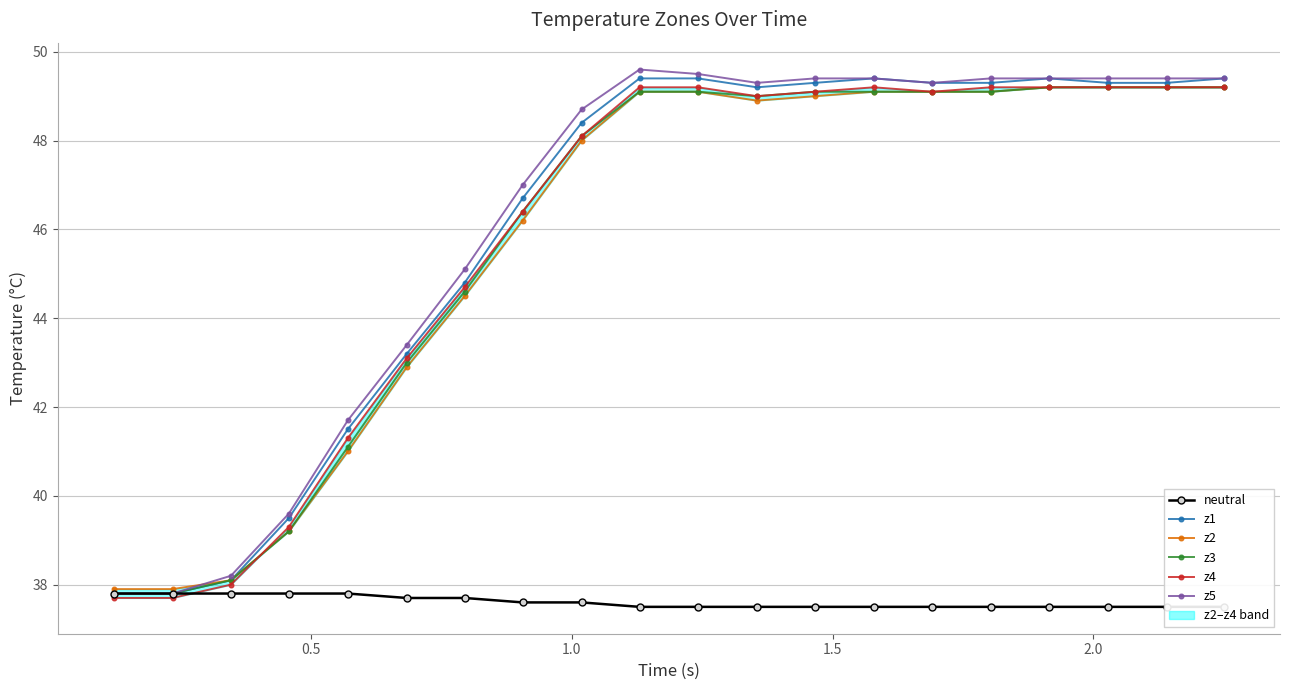

True or false: neutral has more than 2 interior local peaks.

False